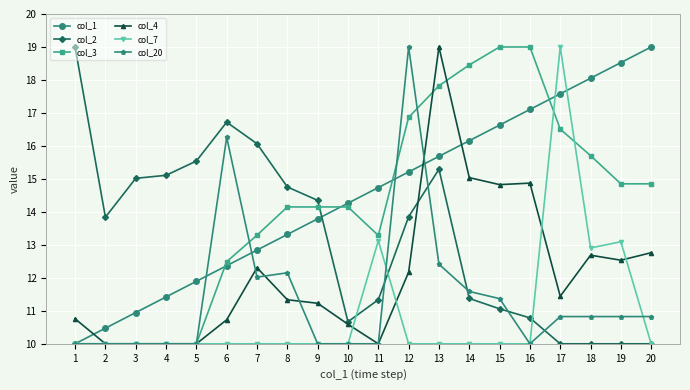

What is the lowest value of the col_1 series?

10.0